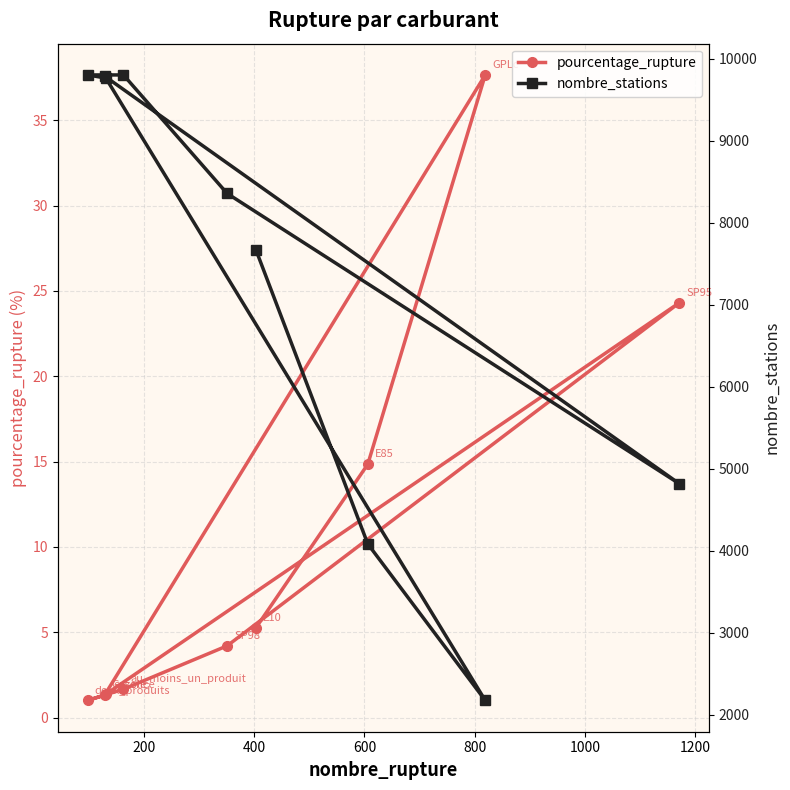

What is the value of the pourcentage_rupture point at the 2nd from the left?

1.3